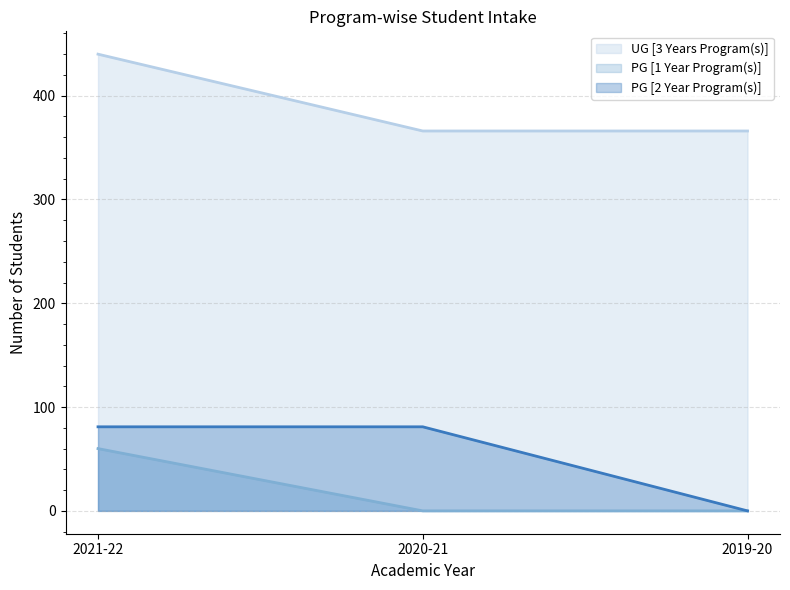

At which category is the sum across all series the highest?

2021-22